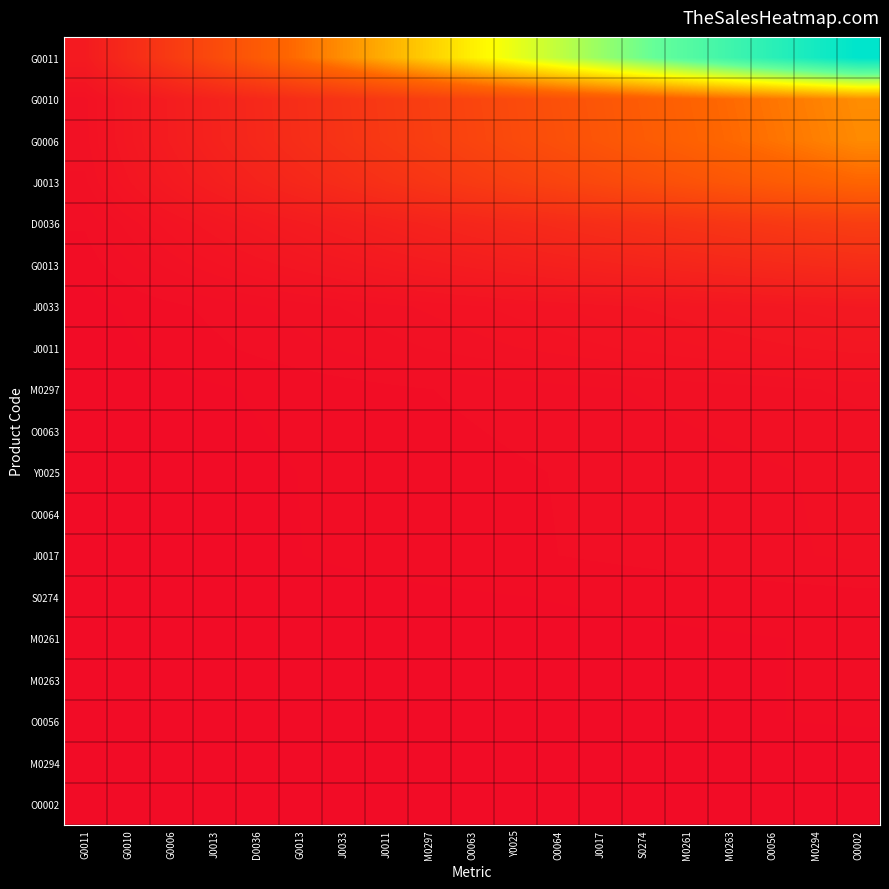

How many distinct data groups are displayed?

19